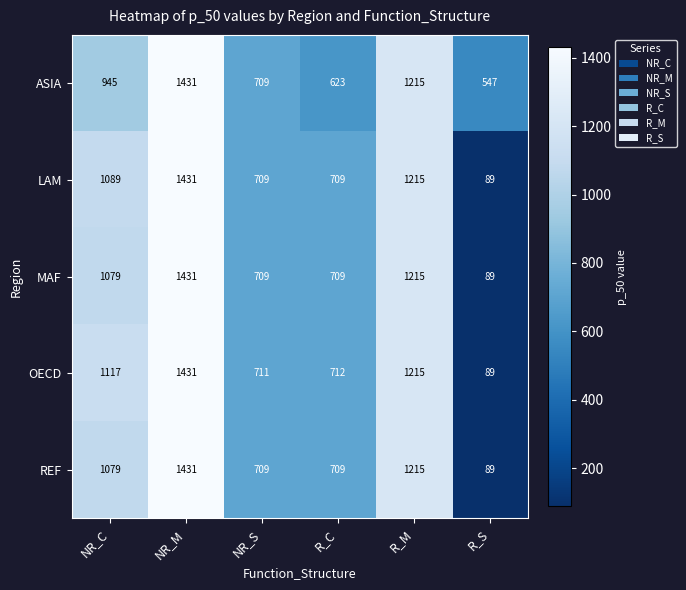

What is the average value of the MAF series?

872